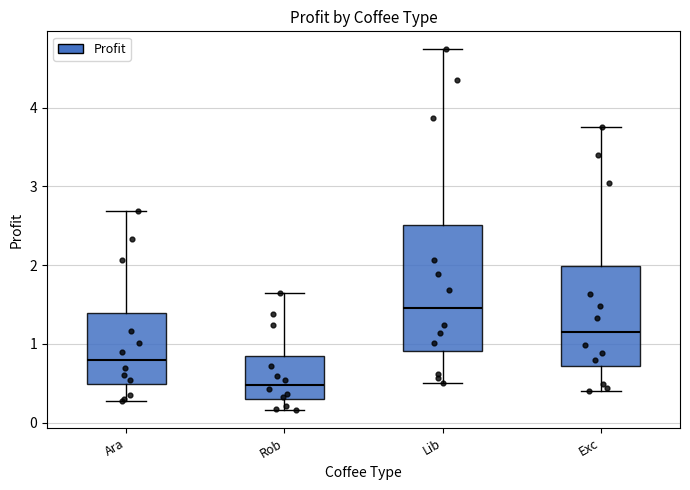

Which box has the lowest median line?

Rob